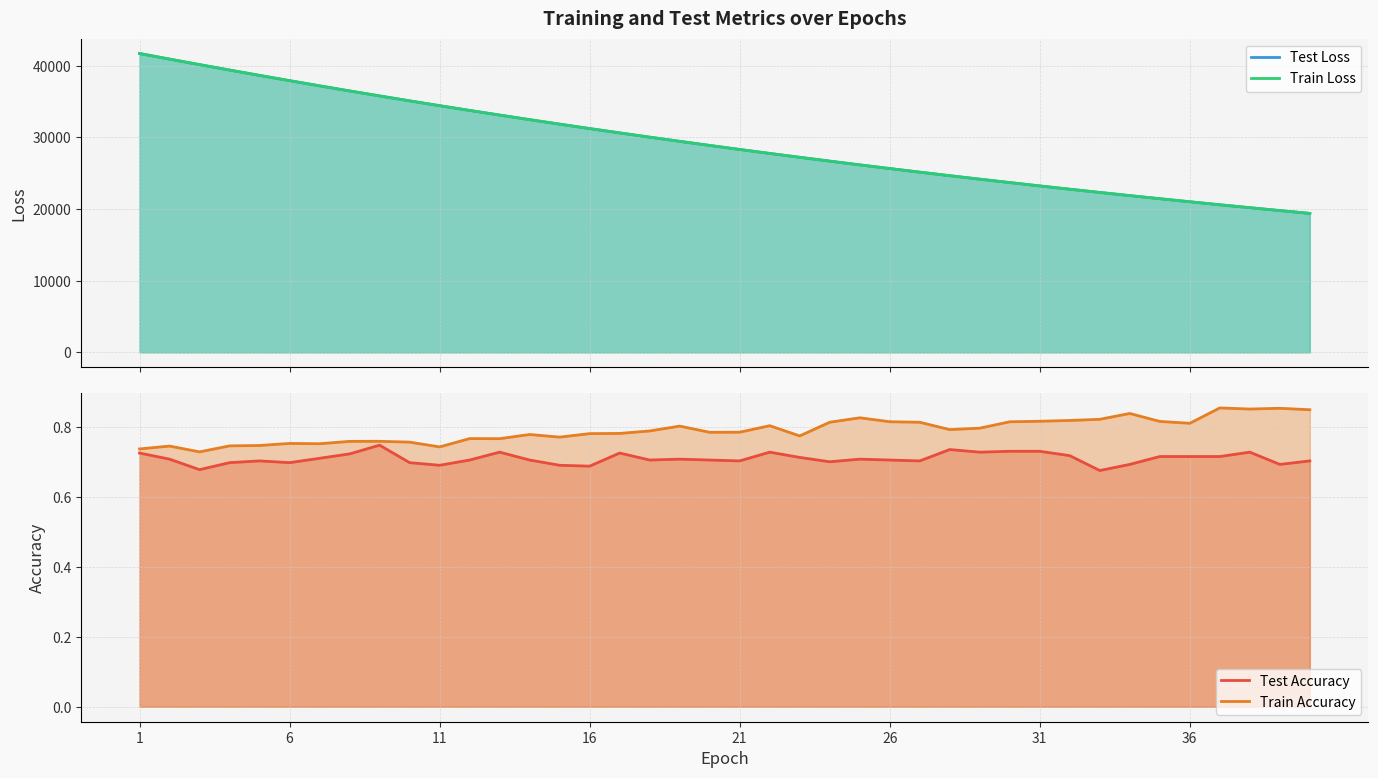

Reading right to left, list all the values displayed in this chart.

Test Loss: 39=19394.5	38=19789.3	37=20191.6	36=20601.4	35=21019.9	34=21445.5	33=21878.7	32=22320.5	31=22771.1	30=23229.8	29=23697.6	28=24174.1	27=24659.1	26=25153.2	25=25655.9	24=26168.7	23=26691.5	22=27224.2	21=27765.7	20=28319.2	19=28881.7	18=29453.5	17=30037.2	16=30631.9	15=31236.7	14=31852.4	13=32480.0	12=33120.0	11=33769.0	10=34429.6	9=35104.9	8=35792.7	36=36489.7	31=37198.3	26=37922.1	21=38656.4	16=39404.1	11=40160.1	6=40931.6	1=41712.6
Train Loss: 39=19393.6	38=19788.4	37=20190.8	36=20600.6	35=21018.8	34=21444.4	33=21877.8	32=22319.6	31=22770.0	30=23228.8	29=23696.3	28=24172.8	27=24657.9	26=25152.1	25=25655.0	24=26167.7	23=26690.6	22=27223.2	21=27764.9	20=28318.3	19=28880.3	18=29452.3	17=30036.0	16=30630.6	15=31235.5	14=31851.0	13=32478.9	12=33118.4	11=33767.5	10=34428.4	9=35103.2	8=35790.9	36=36488.9	31=37197.5	26=37920.5	21=38654.8	16=39402.5	11=40159.1	6=40931.6	1=41711.7
Test Accuracy: 39=0.7	38=0.7	37=0.7	36=0.7	35=0.7	34=0.7	33=0.7	32=0.7	31=0.7	30=0.7	29=0.7	28=0.7	27=0.7	26=0.7	25=0.7	24=0.7	23=0.7	22=0.7	21=0.7	20=0.7	19=0.7	18=0.7	17=0.7	16=0.7	15=0.7	14=0.7	13=0.7	12=0.7	11=0.7	10=0.7	9=0.7	8=0.7	36=0.7	31=0.7	26=0.7	21=0.7	16=0.7	11=0.7	6=0.7	1=0.7
Train Accuracy: 39=0.8	38=0.9	37=0.9	36=0.9	35=0.8	34=0.8	33=0.8	32=0.8	31=0.8	30=0.8	29=0.8	28=0.8	27=0.8	26=0.8	25=0.8	24=0.8	23=0.8	22=0.8	21=0.8	20=0.8	19=0.8	18=0.8	17=0.8	16=0.8	15=0.8	14=0.8	13=0.8	12=0.8	11=0.8	10=0.7	9=0.8	8=0.8	36=0.8	31=0.8	26=0.8	21=0.7	16=0.7	11=0.7	6=0.7	1=0.7